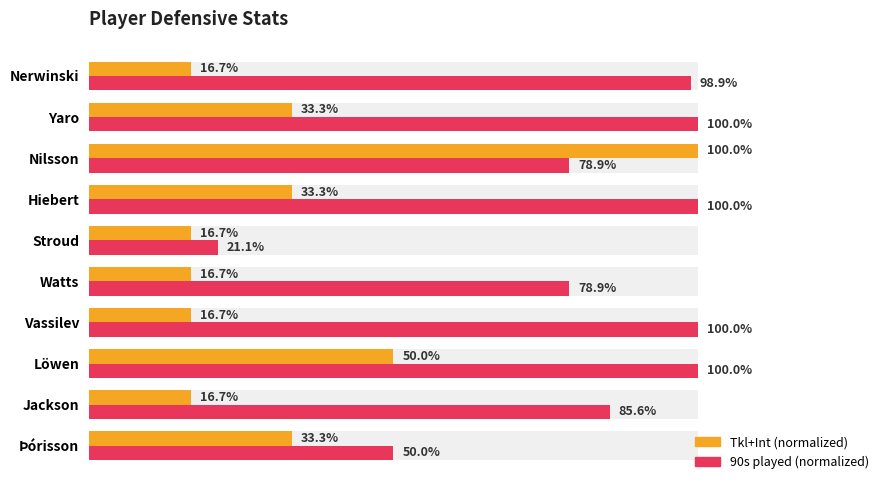

Is it true that Tkl+Int (normalized) equals 16.7 at Watts?

True